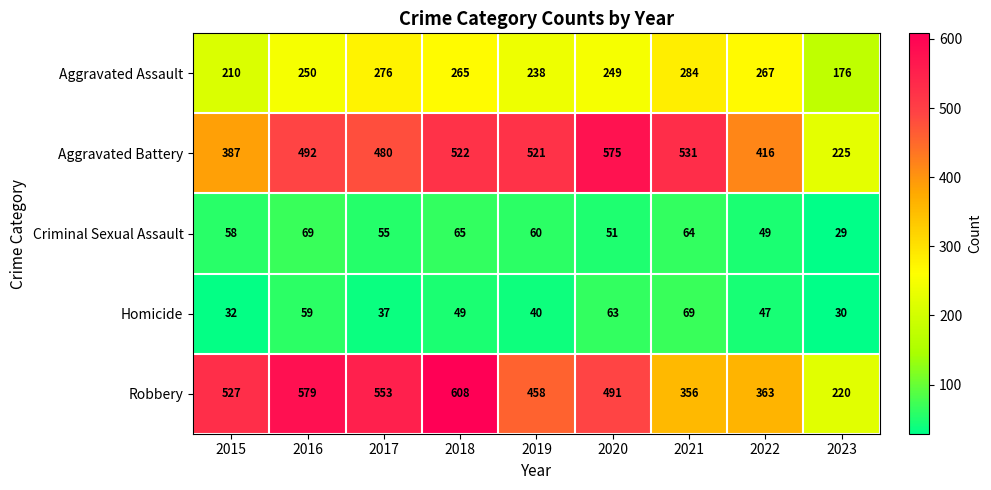

At how many categories does at least one series exceed 235?

8